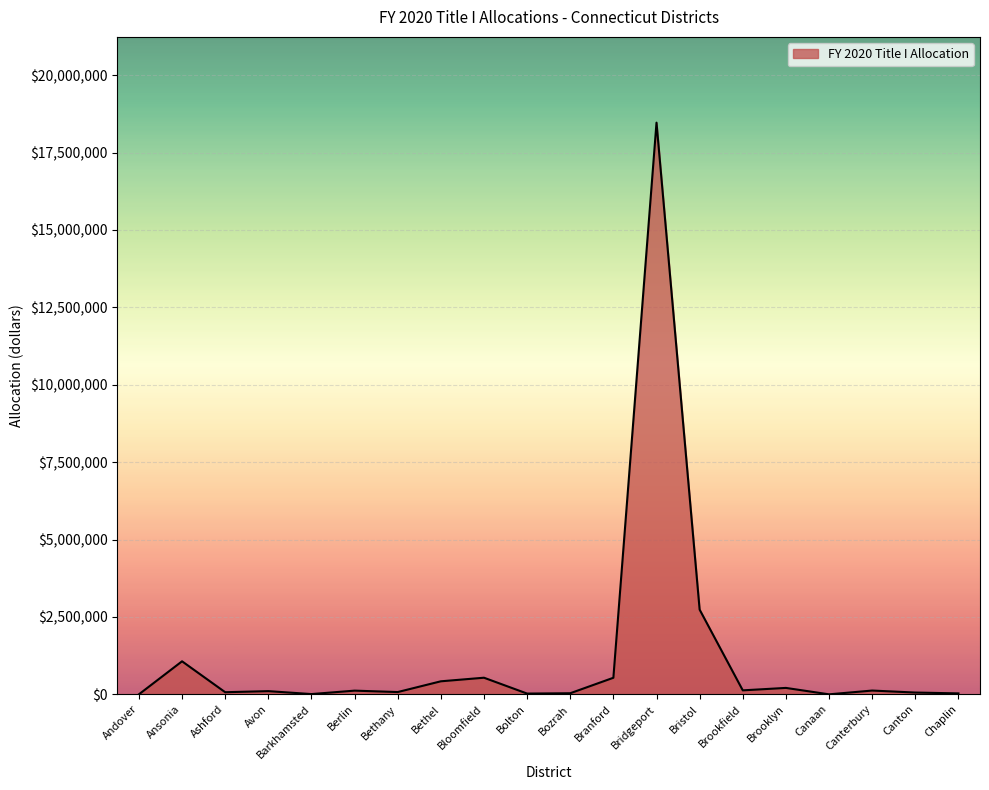

True or false: the data shows 4069913.2 at Bristol.

False